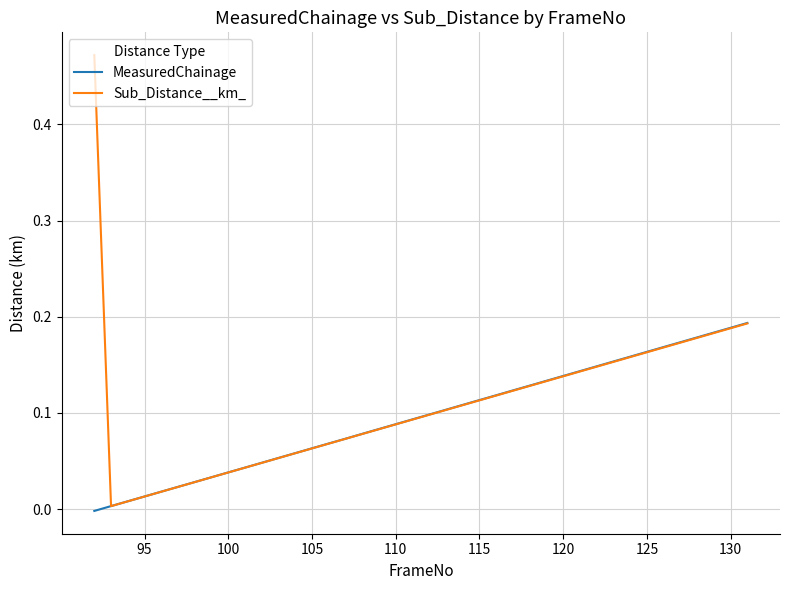

Rank the series by their maximum value, from lowest to highest.

MeasuredChainage, Sub_Distance__km_